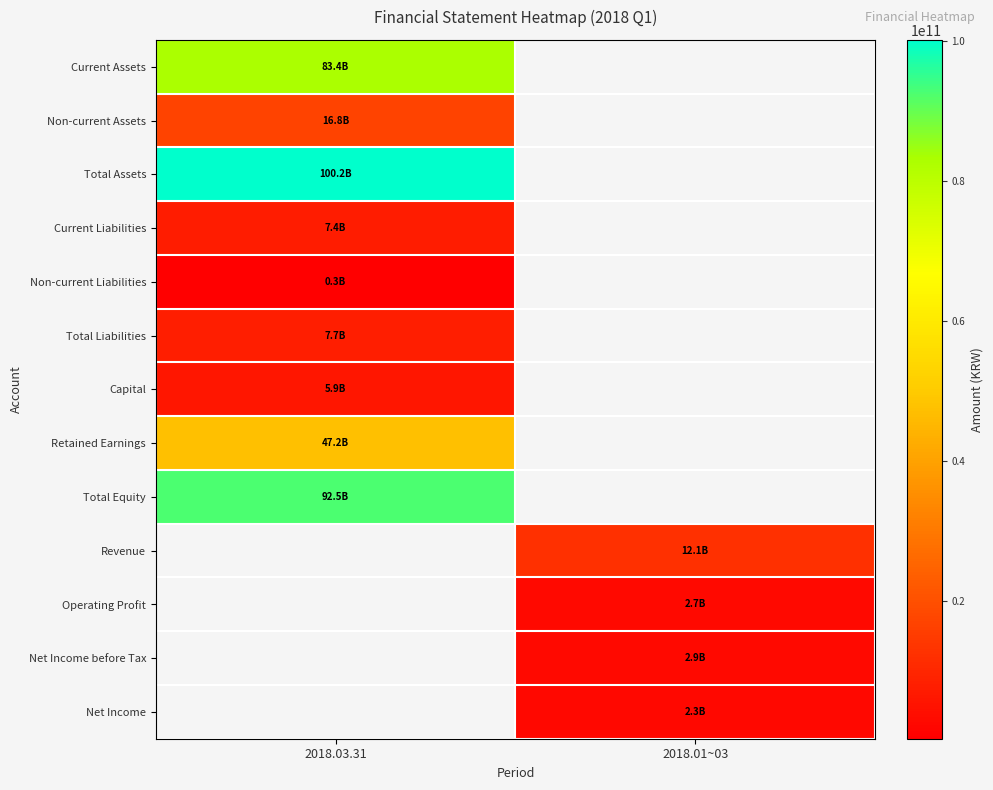

Which label corresponds to the smallest value in the chart?

2018.03.31